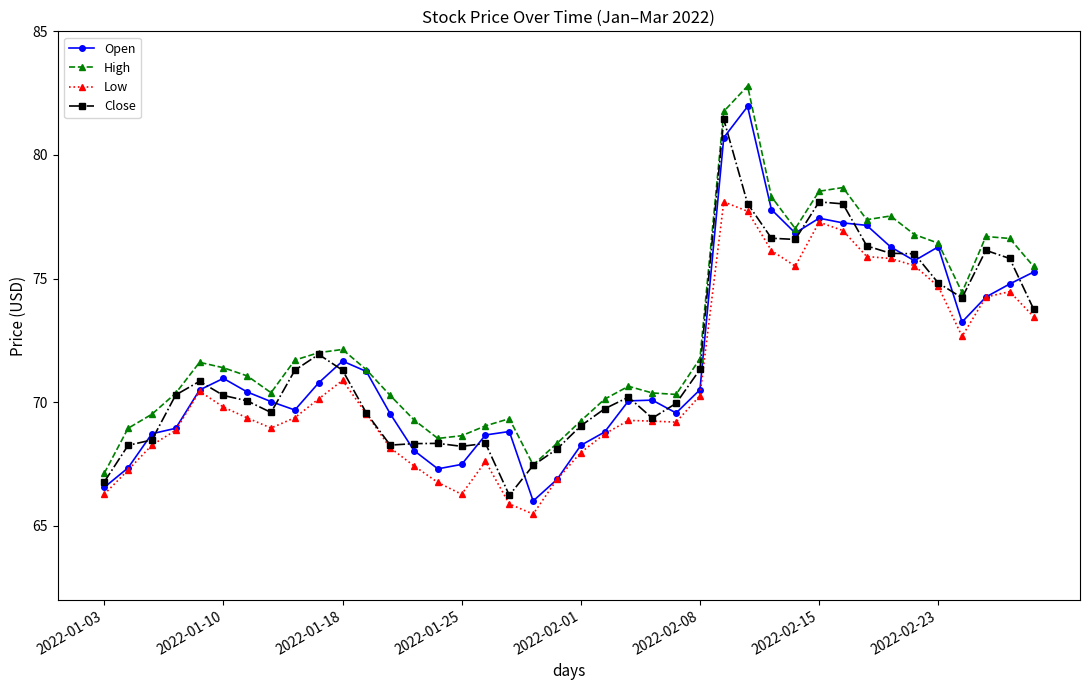

True or false: Low and High cross at least once.

False